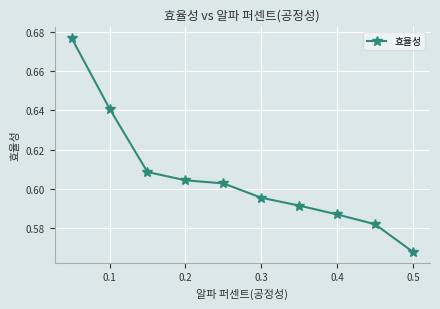

True or false: the data has more than 2 interior local peaks.

False